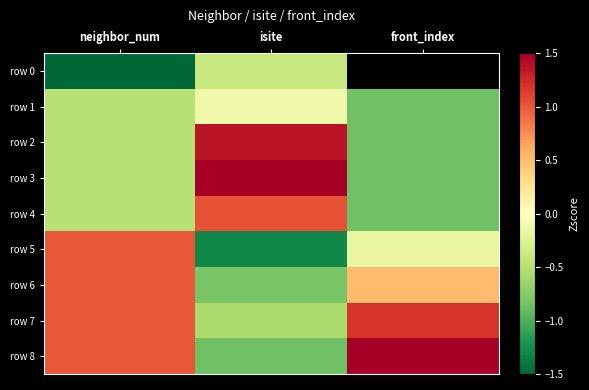

What is the spread (max minus min) of values at neighbor_num?

3.0